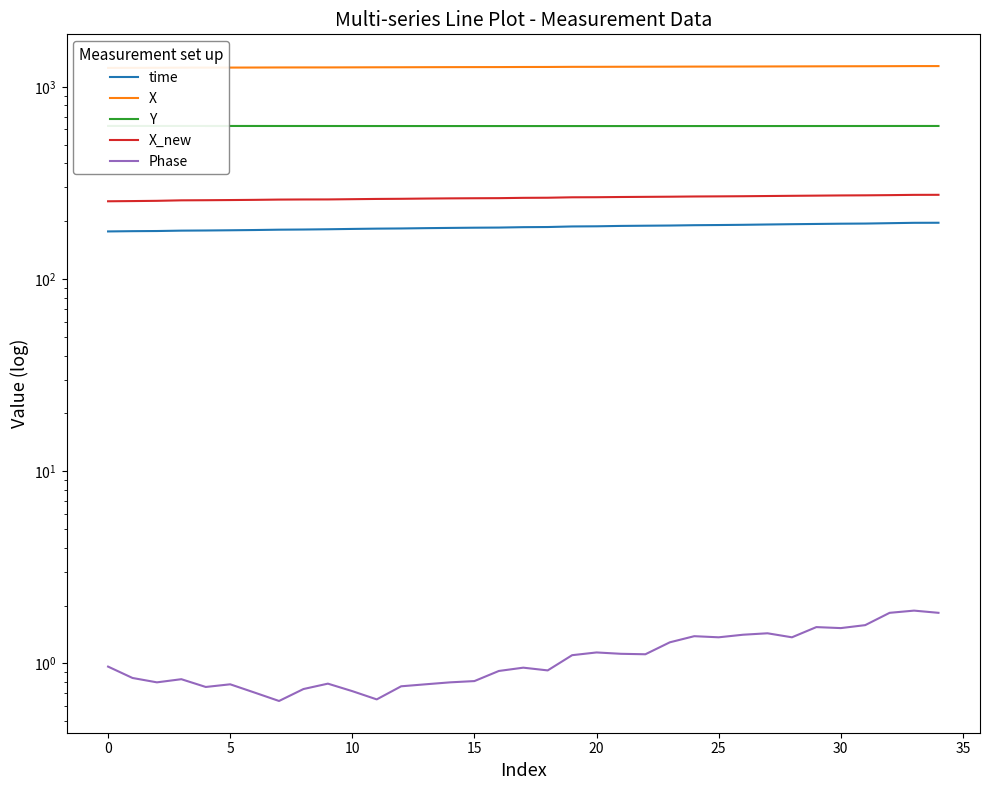

What is the difference between the second highest and second lowest values in the Phase series?

1.2